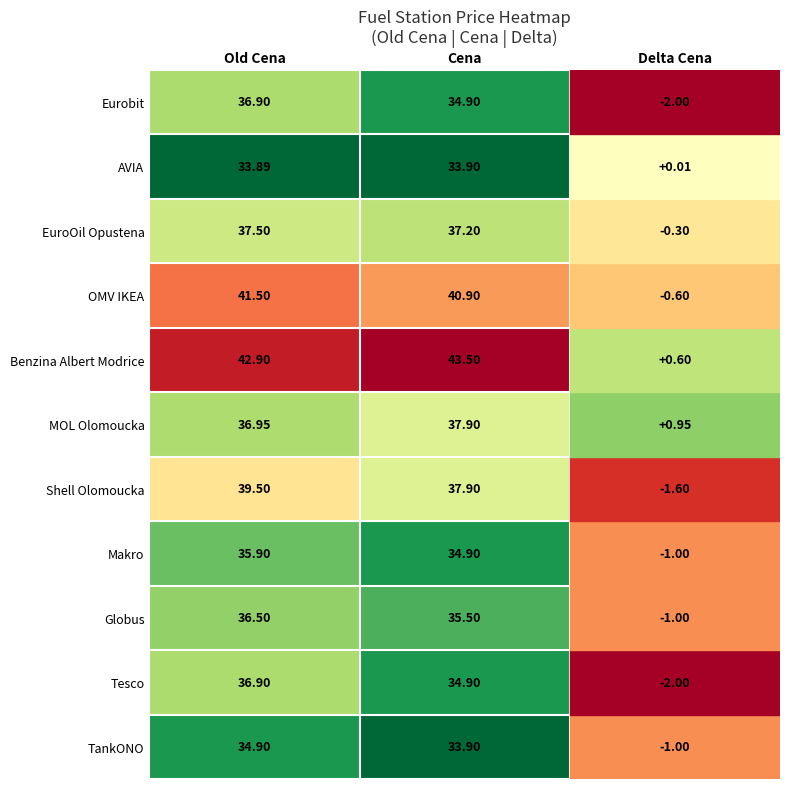

At which label does Makro first exceed 35?

Old Cena